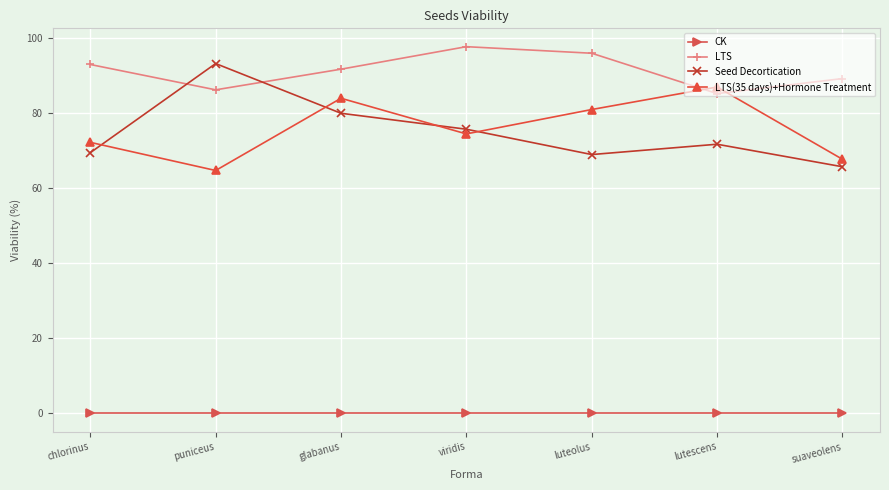

What is the spread (max minus min) of values at luteolus?

96.0